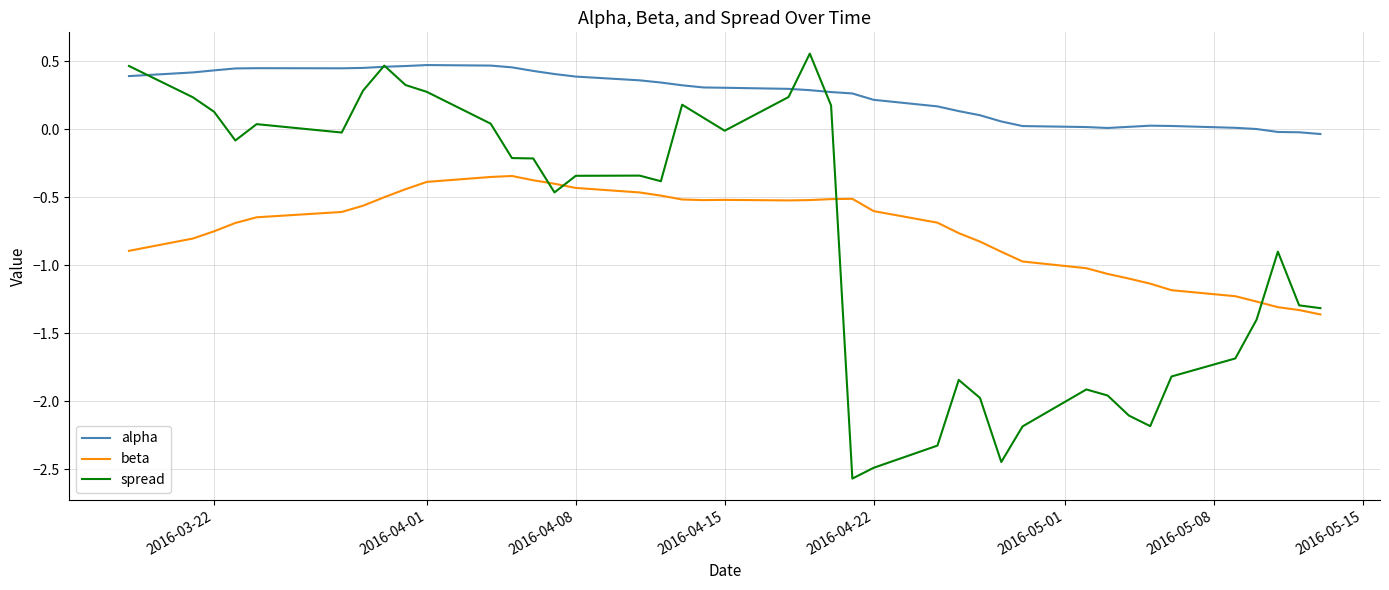

Does the chart display data point markers on the line(s)?

No